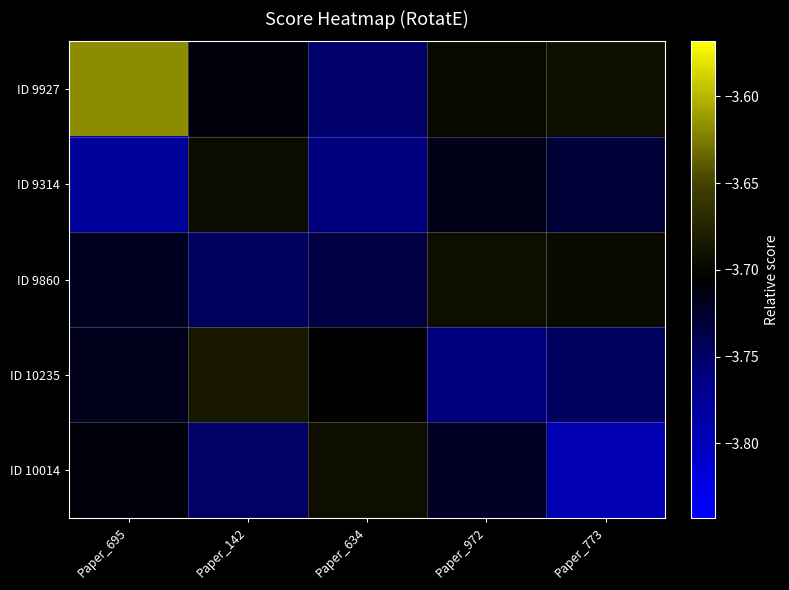

Between Paper_972 and Paper_773, which series saw the biggest shift?

ID 10014